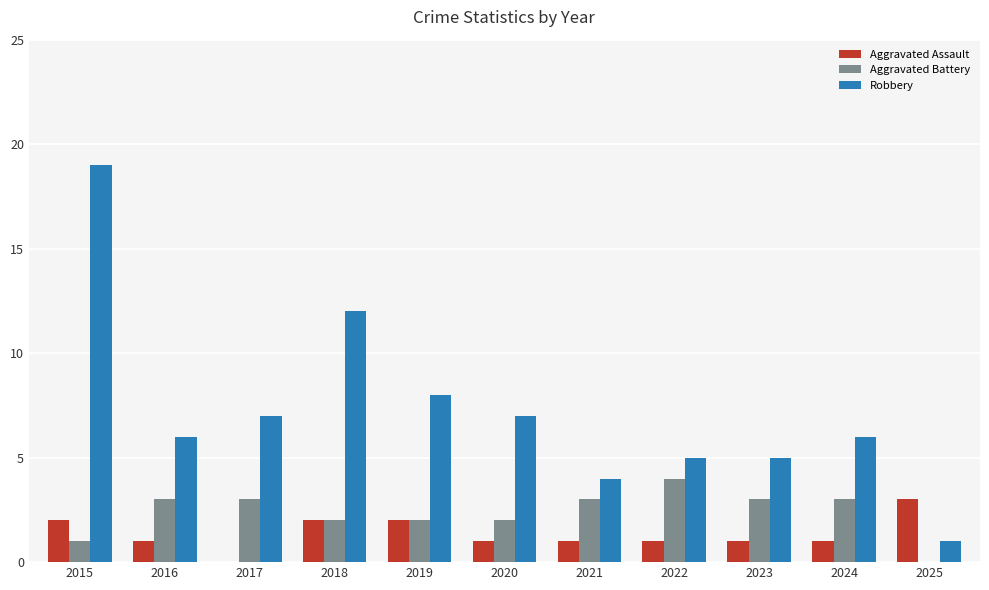

True or false: Aggravated Assault has a value of 3 at 2018.

False